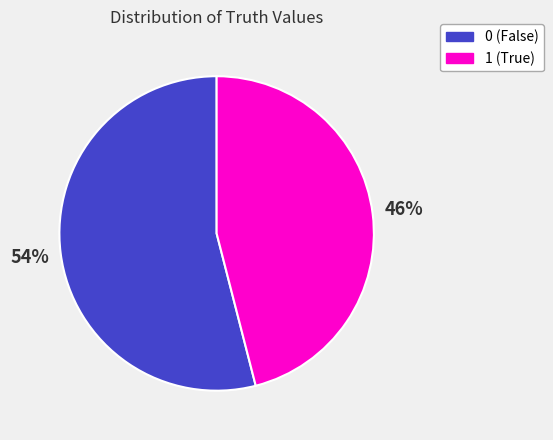

To the nearest percent, what is the combined percentage of 0 and 1?

100%